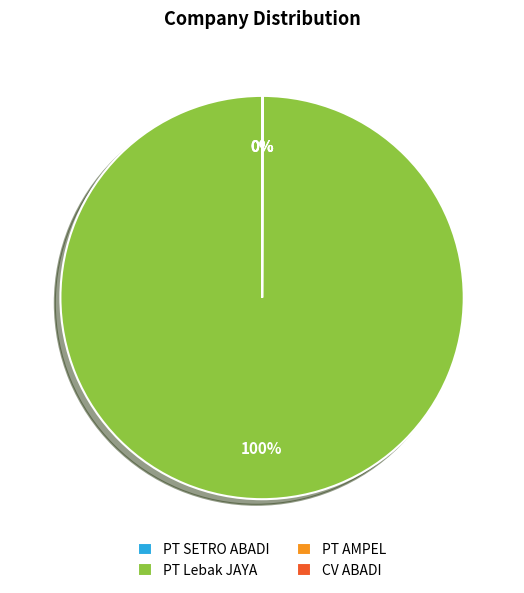

To the nearest percent, what is the difference between the largest and smallest slice percentages?

100%